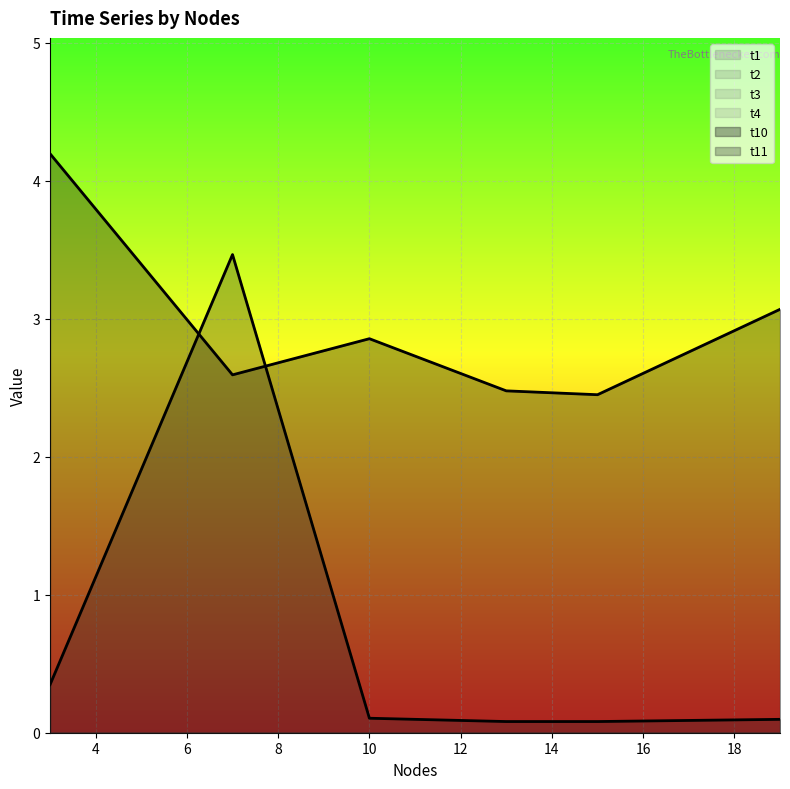

True or false: t10 and t1 cross at least once.

False